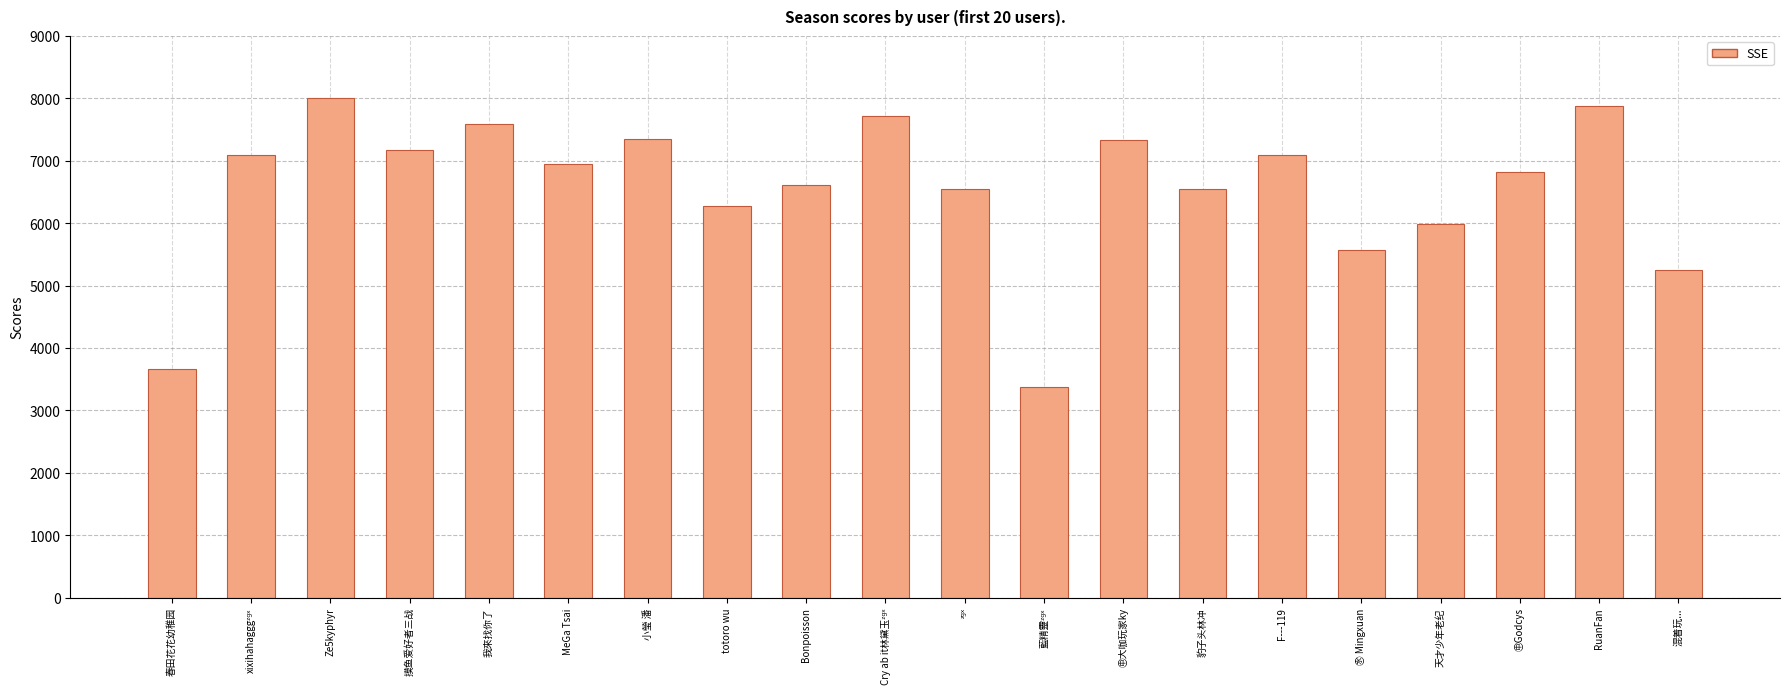

Which label corresponds to the largest value in the chart?

Ze5kyphyr